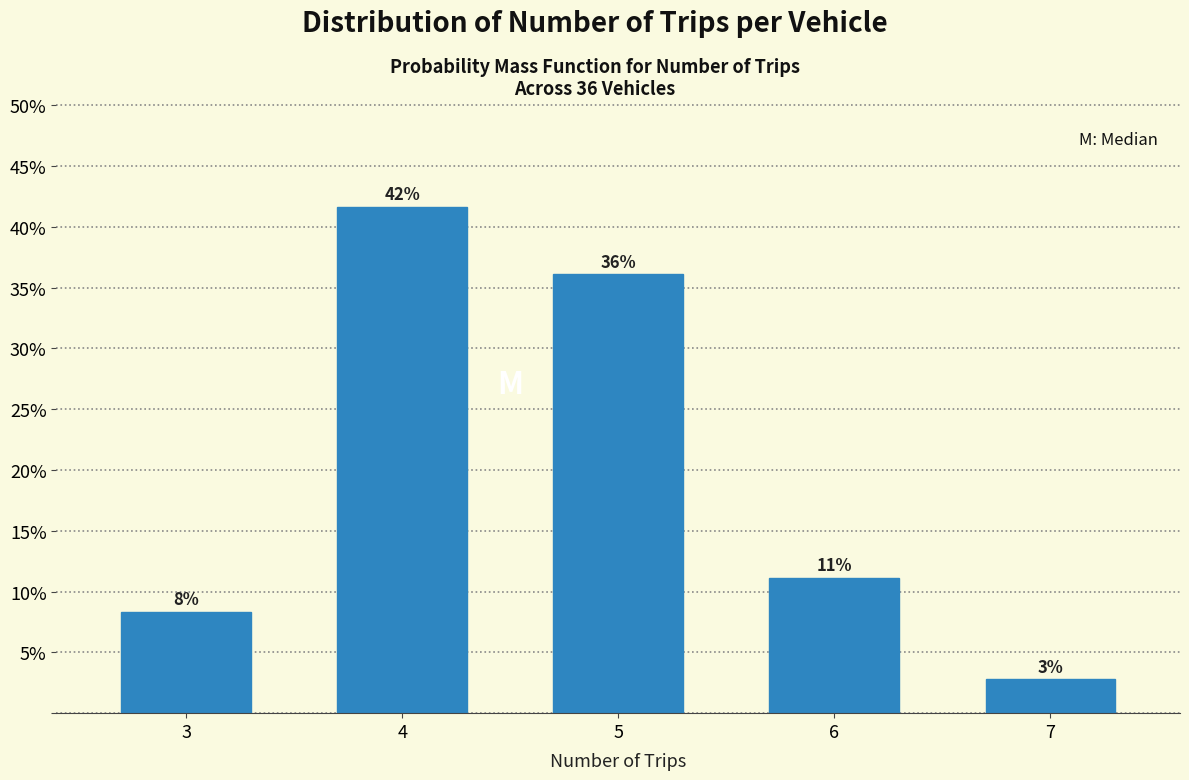

How many bars are there in total?

5